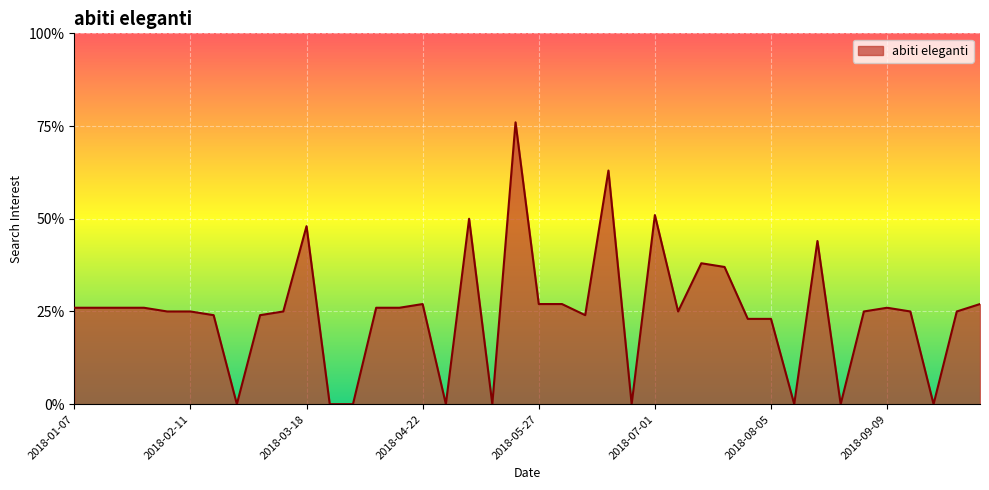

What is the greatest value displayed?

76